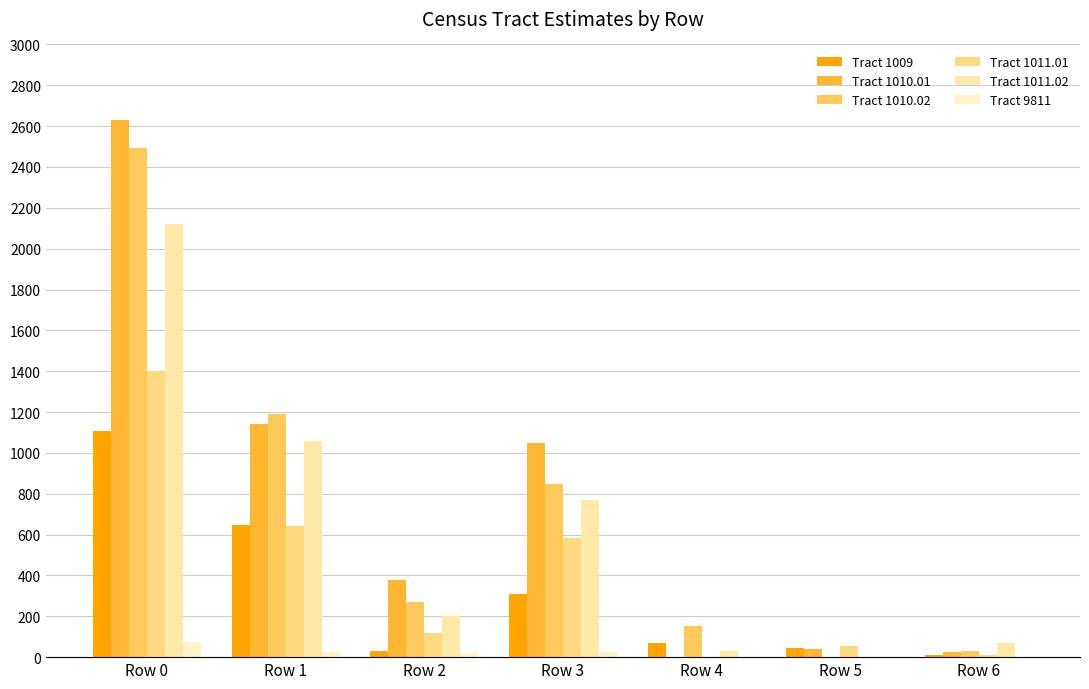

Is it true that Tract 1010.02 equals 0 at Row 5?

True